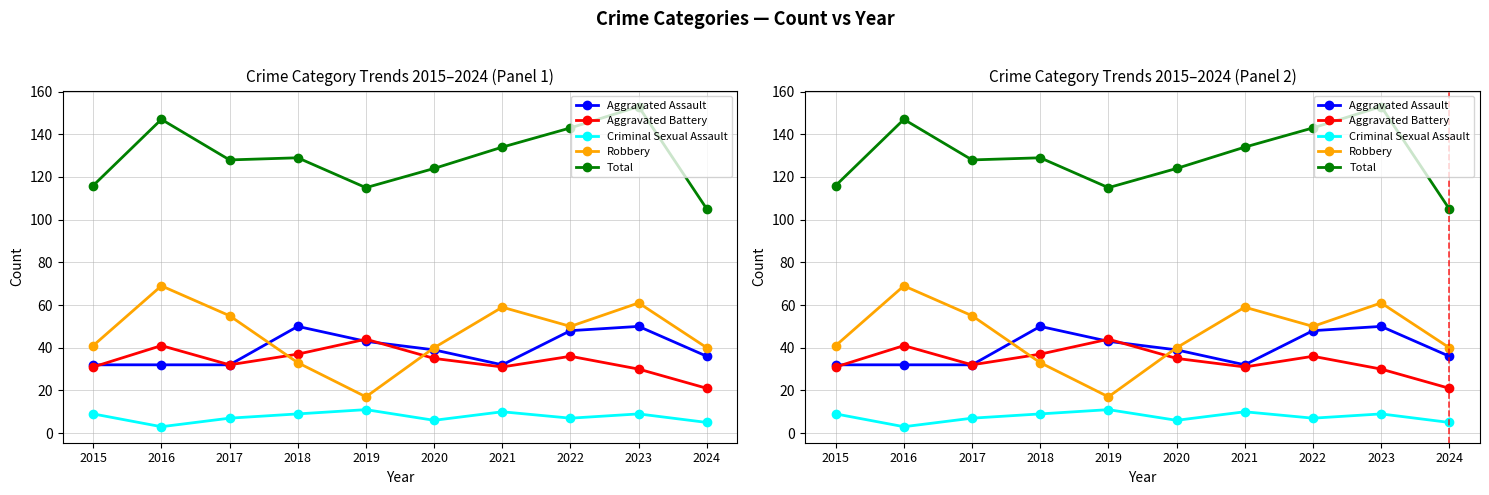

Rank the series at 2022 from lowest to highest value.

Criminal Sexual Assault, Aggravated Battery, Aggravated Assault, Robbery, Total